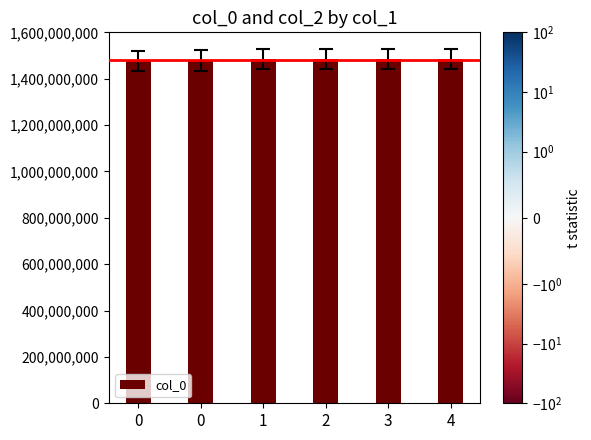

What is the ratio of the value at 2 to the value at 0?

1.0